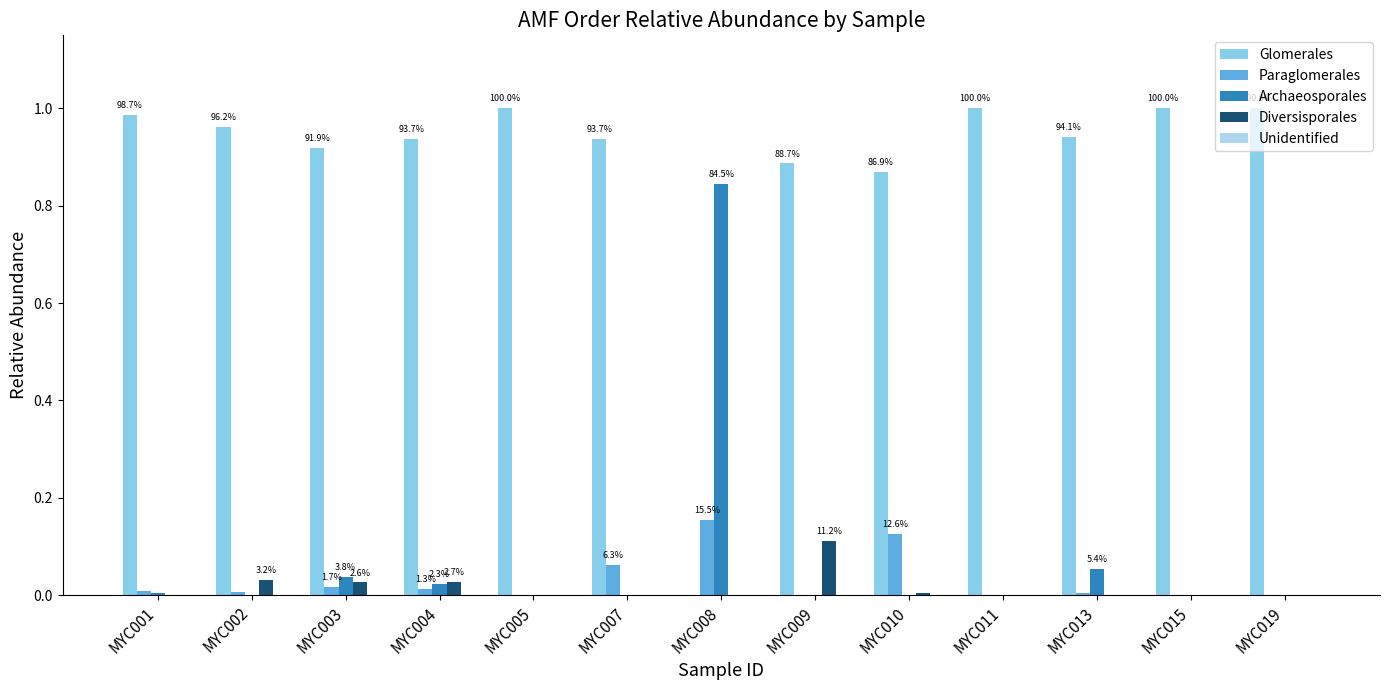

Count the number of categories in the chart.

13